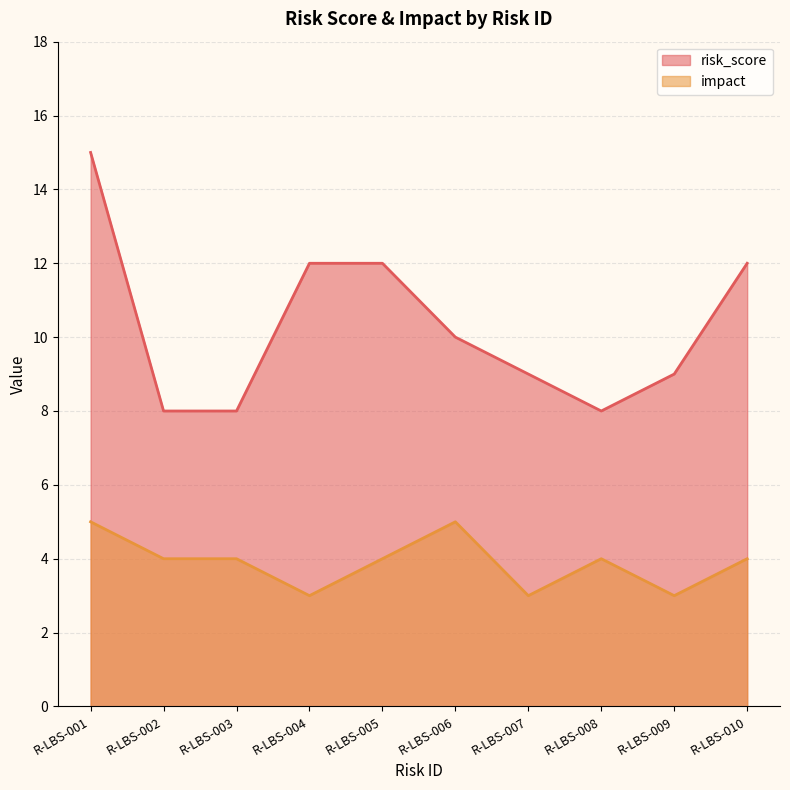

Rank the series at R-LBS-003 from highest to lowest value.

risk_score, impact